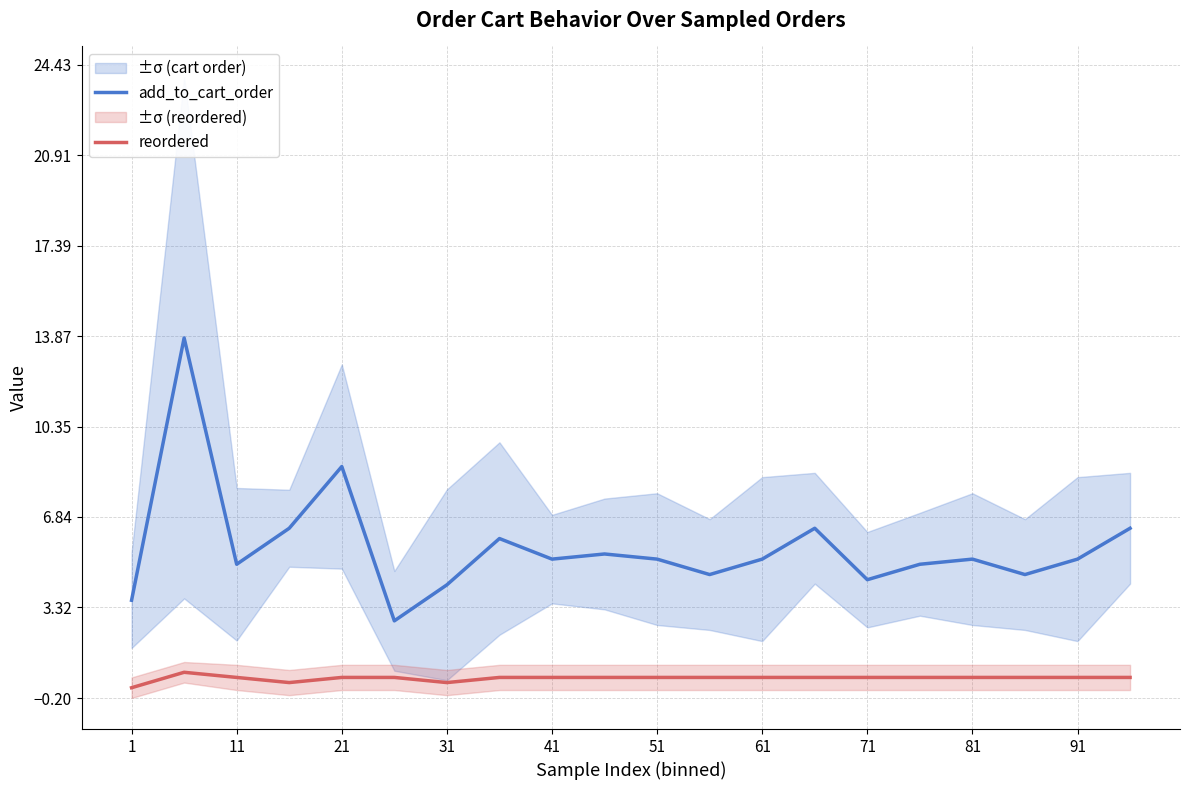

At which label is add_to_cart_order closest to 8?

21